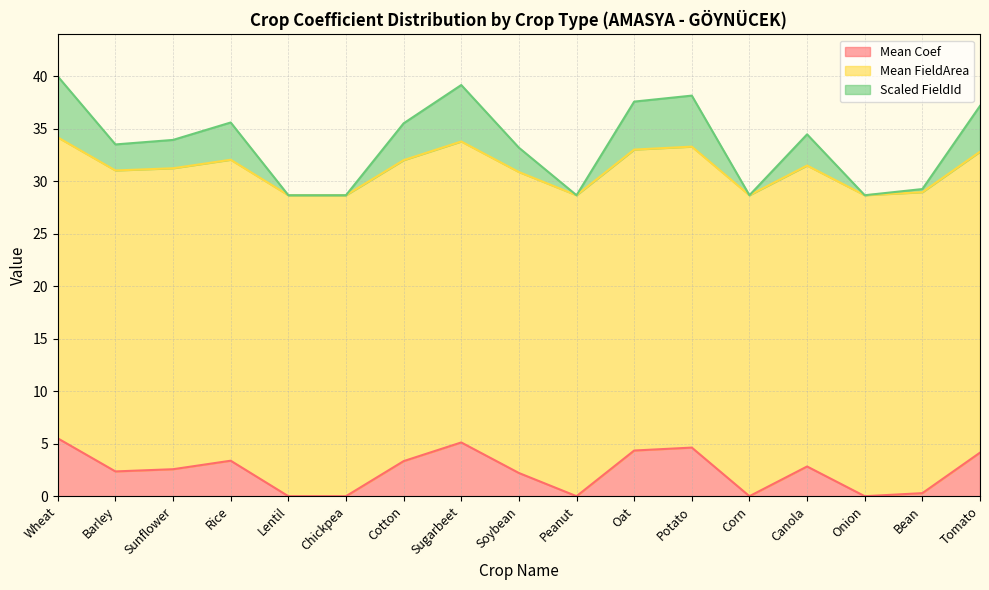

Where is Scaled FieldId nearest to the value 34?

Sunflower